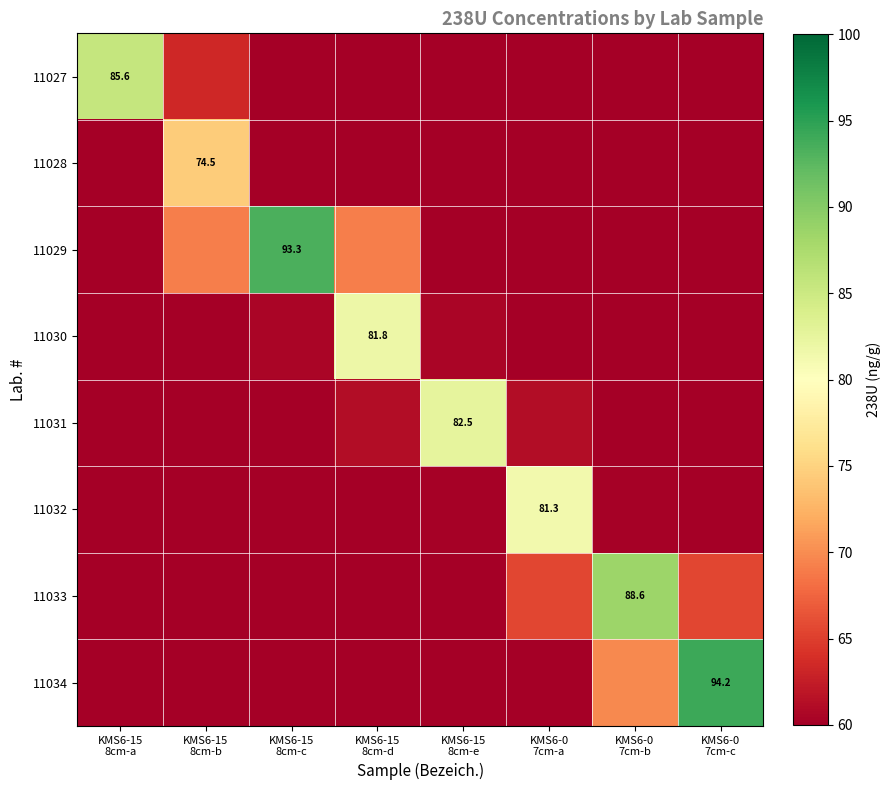

What is the difference between the highest and lowest values at KMS6-0
7cm-b?

74.4